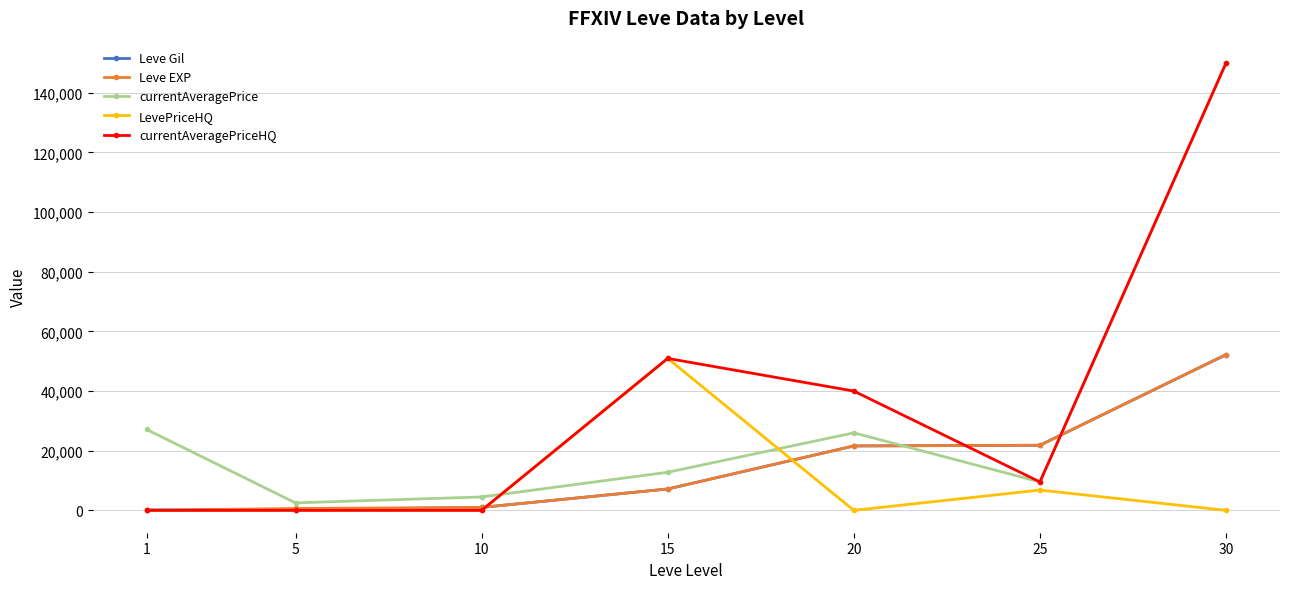

What value does the currentAveragePriceHQ series have at 20, to the nearest 100?

40000